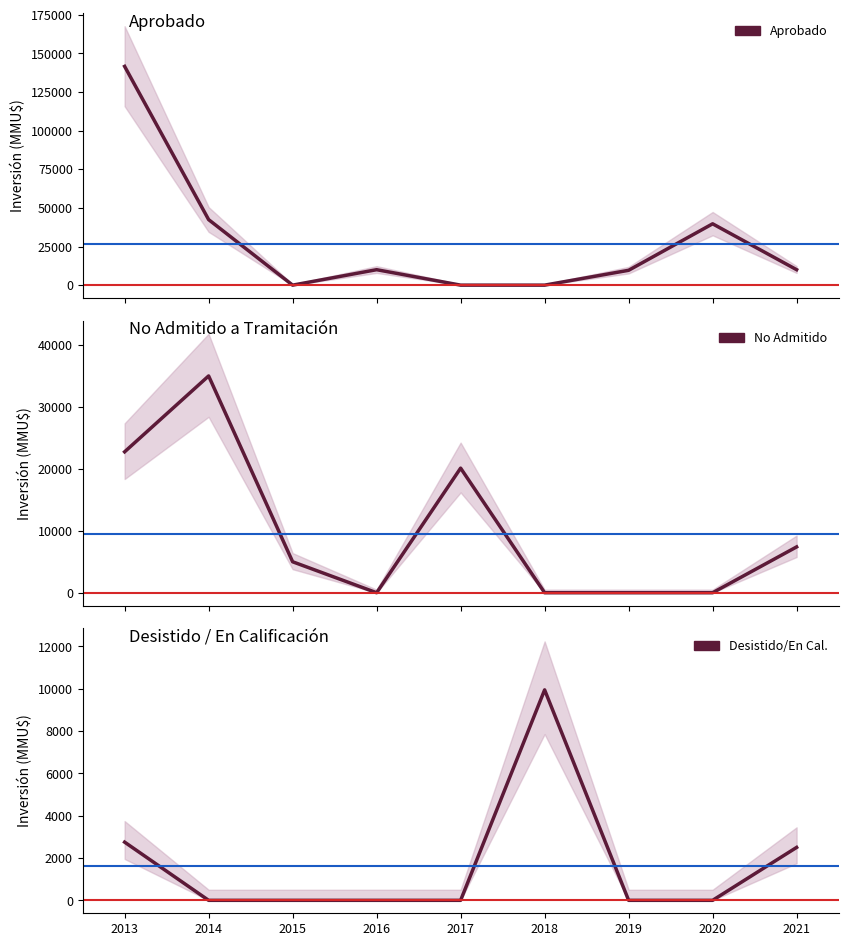

At 2017, list the series in order from smallest to largest.

Aprobado, Desistido/En Cal., No Admitido